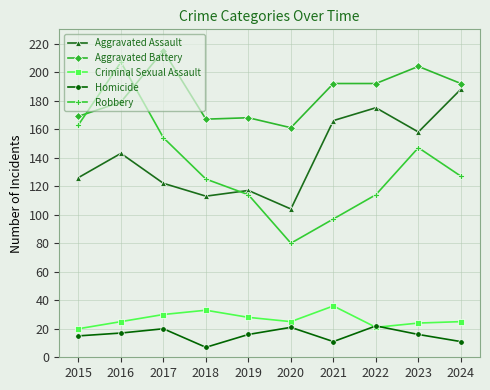

The value of Aggravated Battery at 2018 is 93. True or false?

False